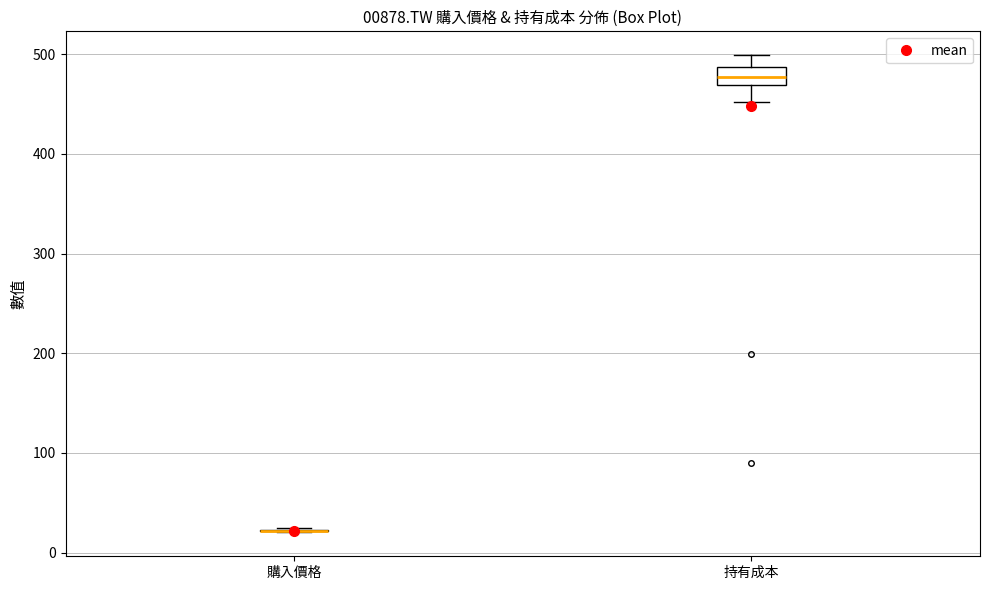

Reading left to right, transcribe this box plot: for each box, give where its median line is, the range the box spans, and where its two whiskers end, as read against the y-axis. The values are not printed on the chart, so give them approximately, as read against the axis.

購入價格: box collapsed to a line at 20, whiskers 20 to 20
持有成本: median 480, box 470 to 490, whiskers 450 to 500